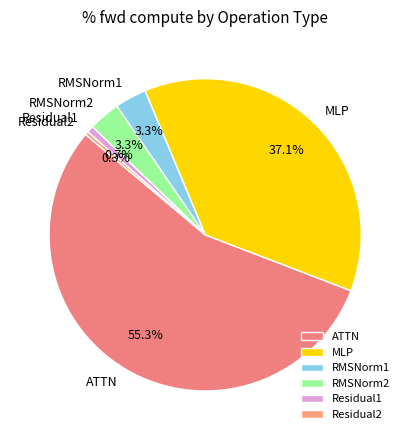

Which category has the biggest portion of the pie?

ATTN